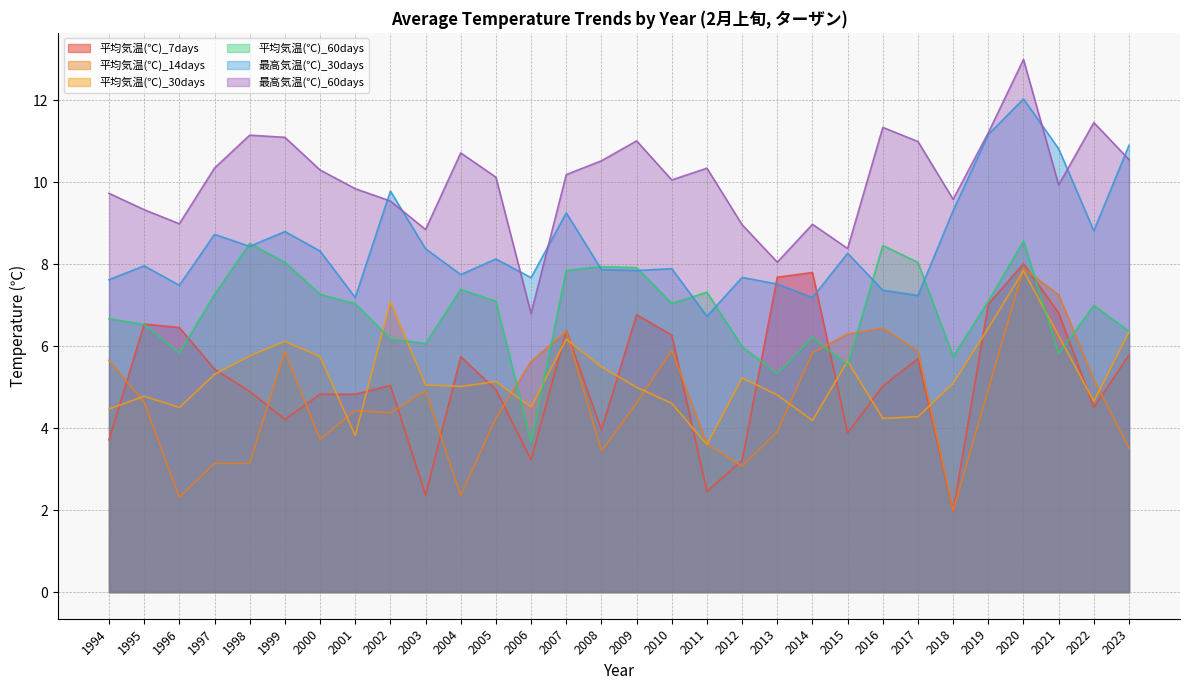

What is the value of the 平均気温(℃)_14days point at the 1st from the left?

5.7